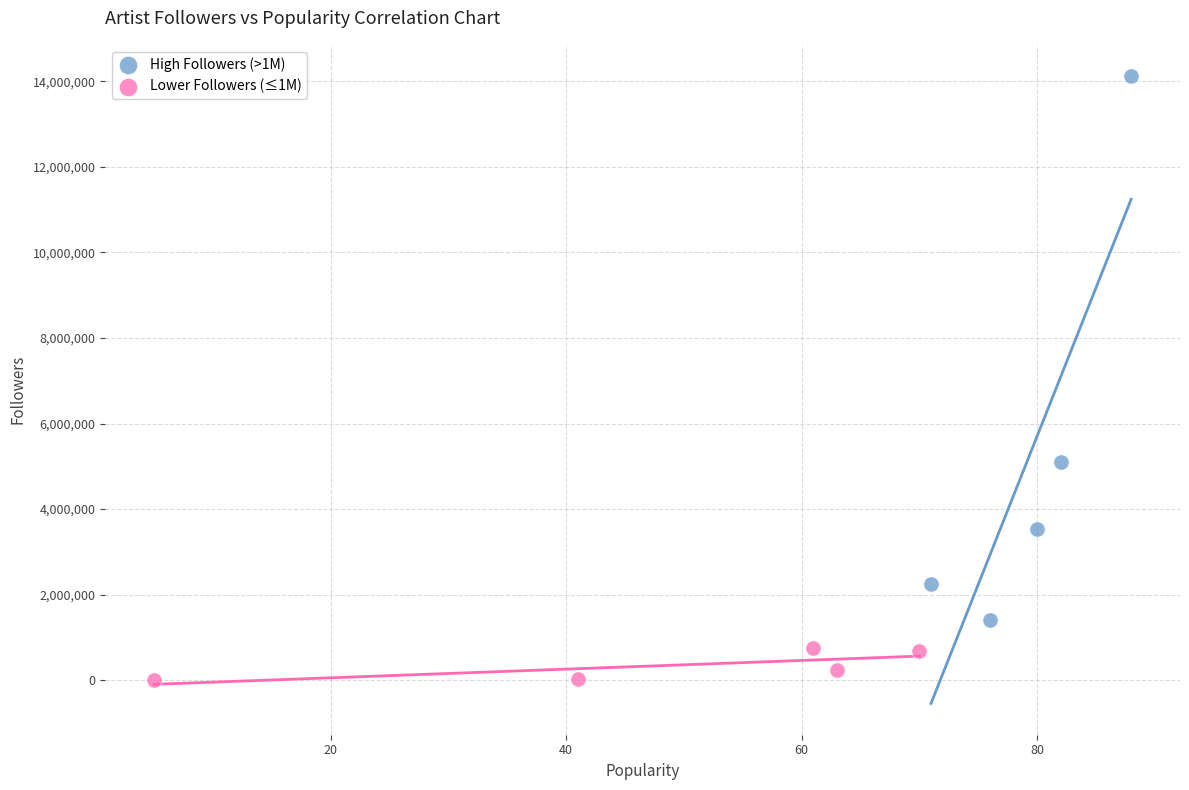

Which series contains the highest Y value?

High Followers (>1M)